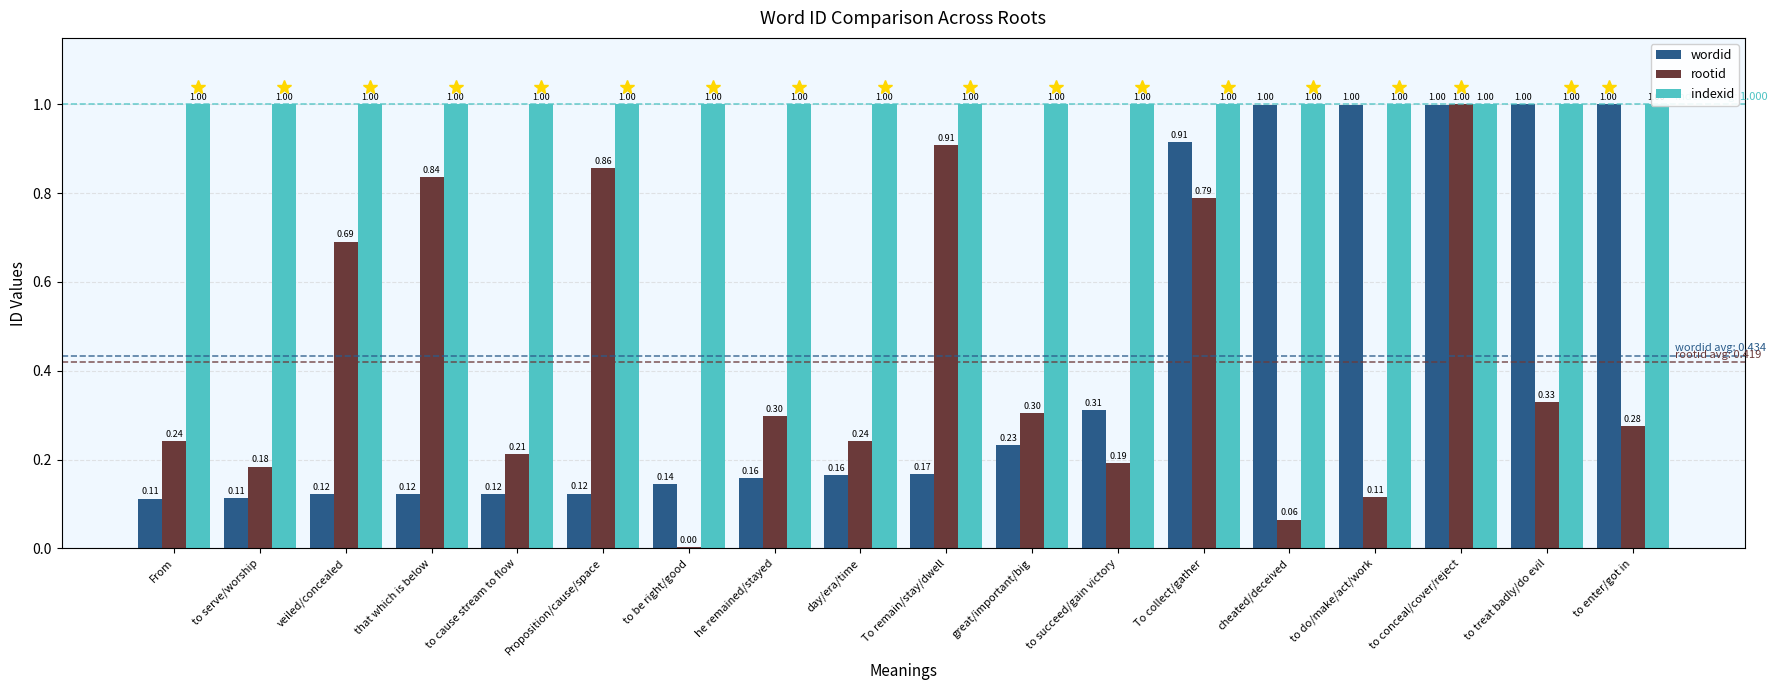

Does the chart contain stacked bars?

No